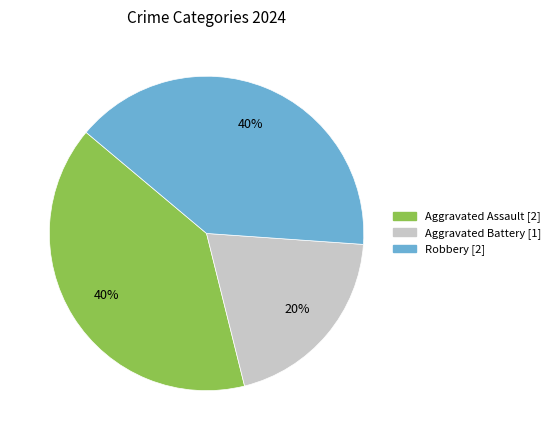

To the nearest percent, what is the average slice percentage?

33%